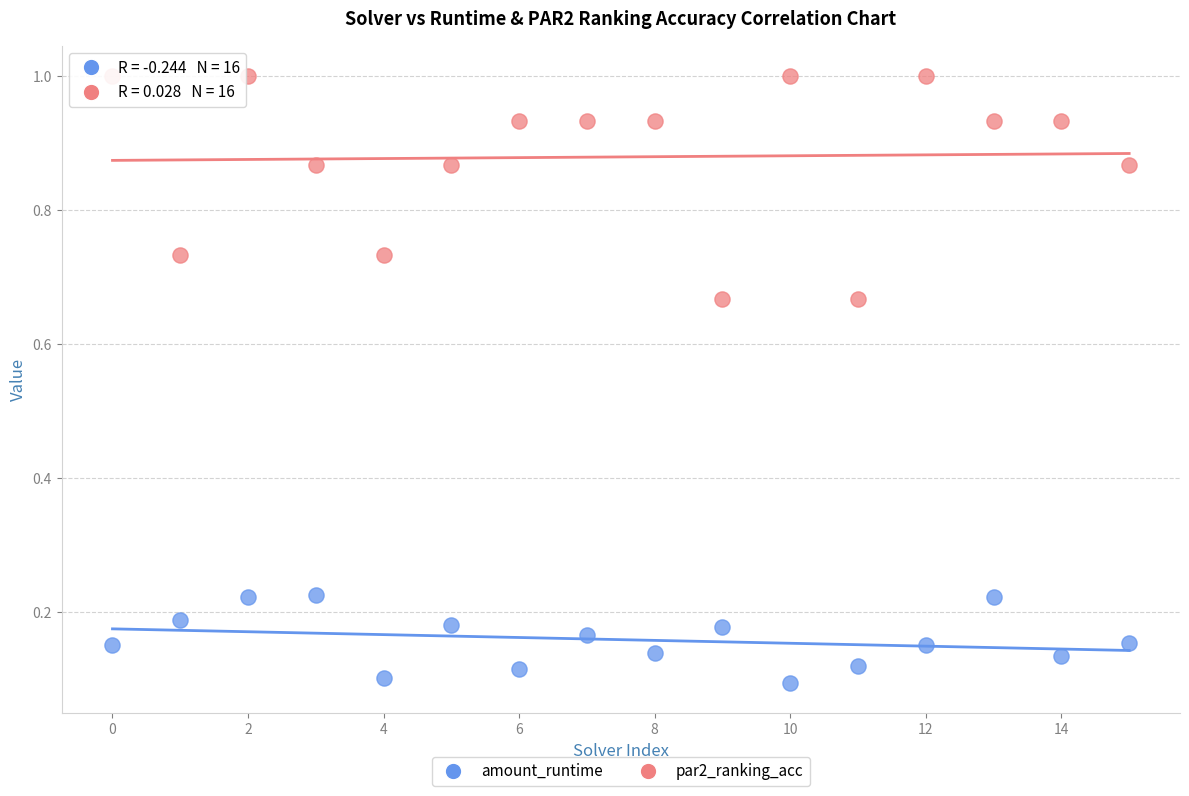

Which series has the largest Y range (max minus min)?

par2_ranking_acc